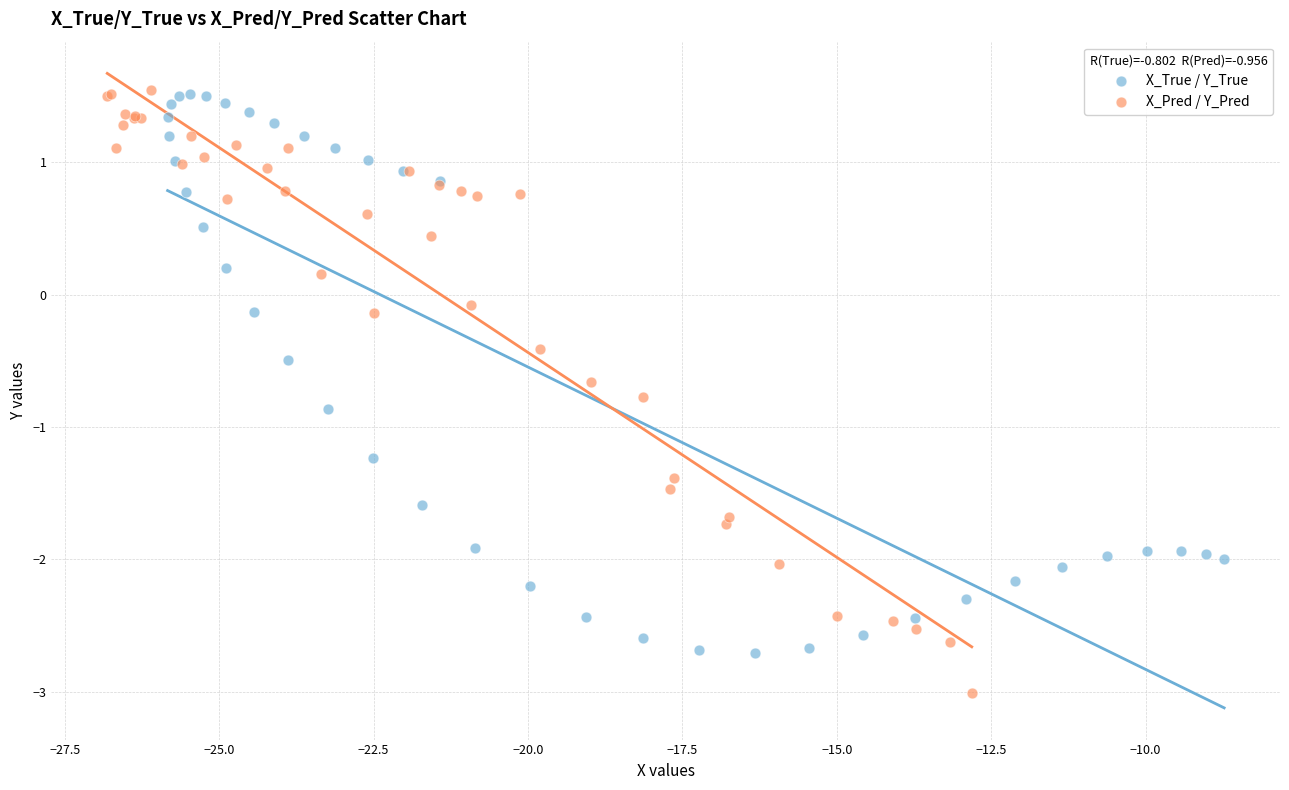

Which series reaches the minimum Y coordinate?

X_Pred / Y_Pred